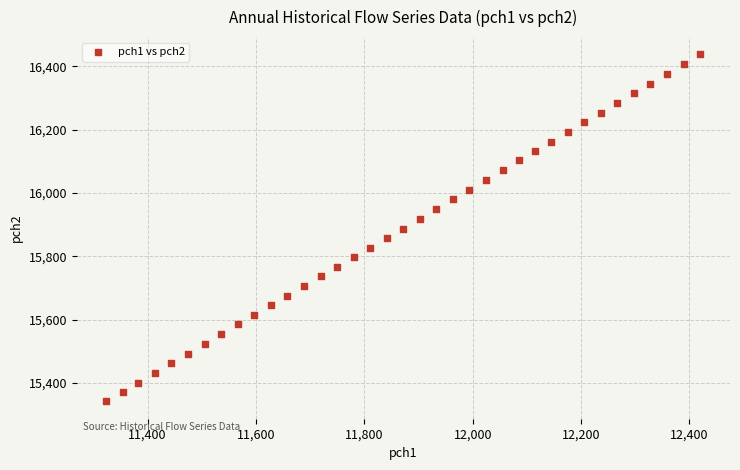

What is the range of Y values (max minus min)?

1096